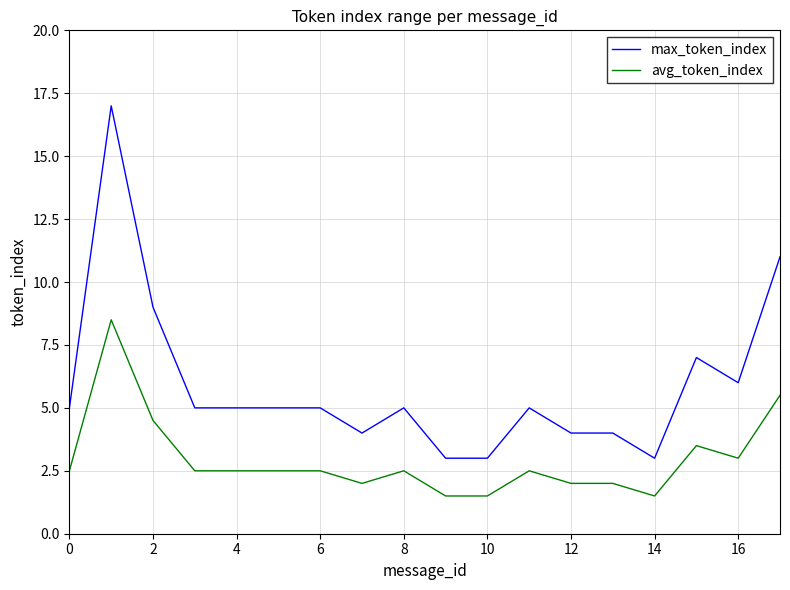

What is the difference between the maximum and second lowest values in the avg_token_index series?

7.0